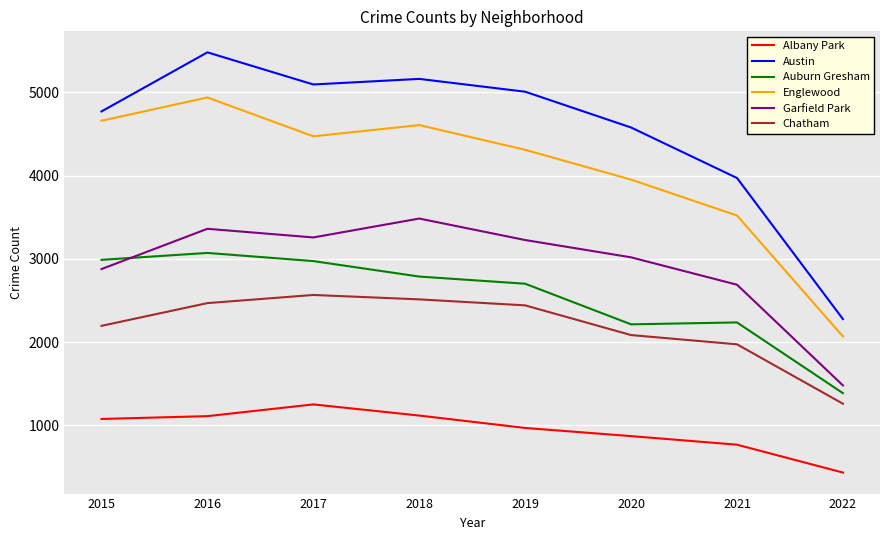

Read the Chatham value at 2018, to the nearest 100.

2500